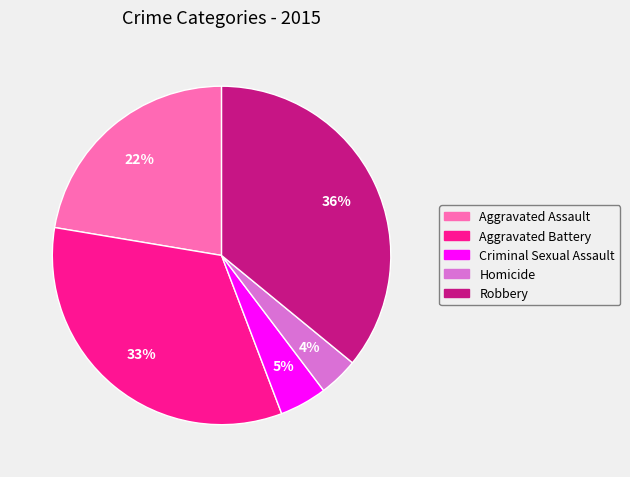

Which slice is the smallest?

Homicide